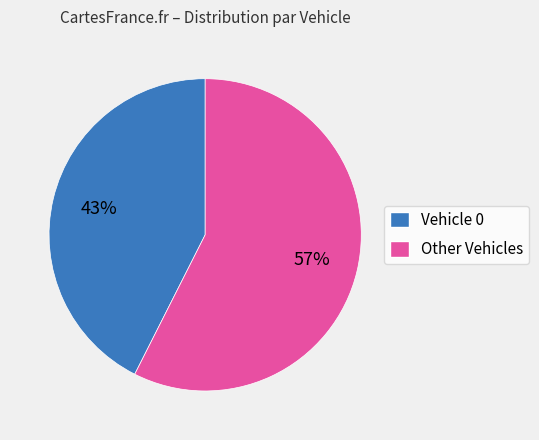

The Vehicle 0 slice represents 31% of the pie. True or false?

False